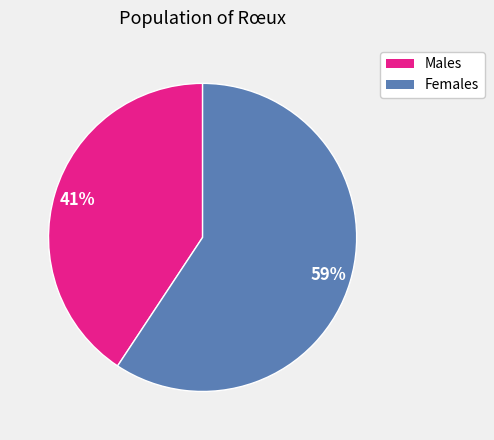

Is there any slice that represents more than half of the pie?

Yes